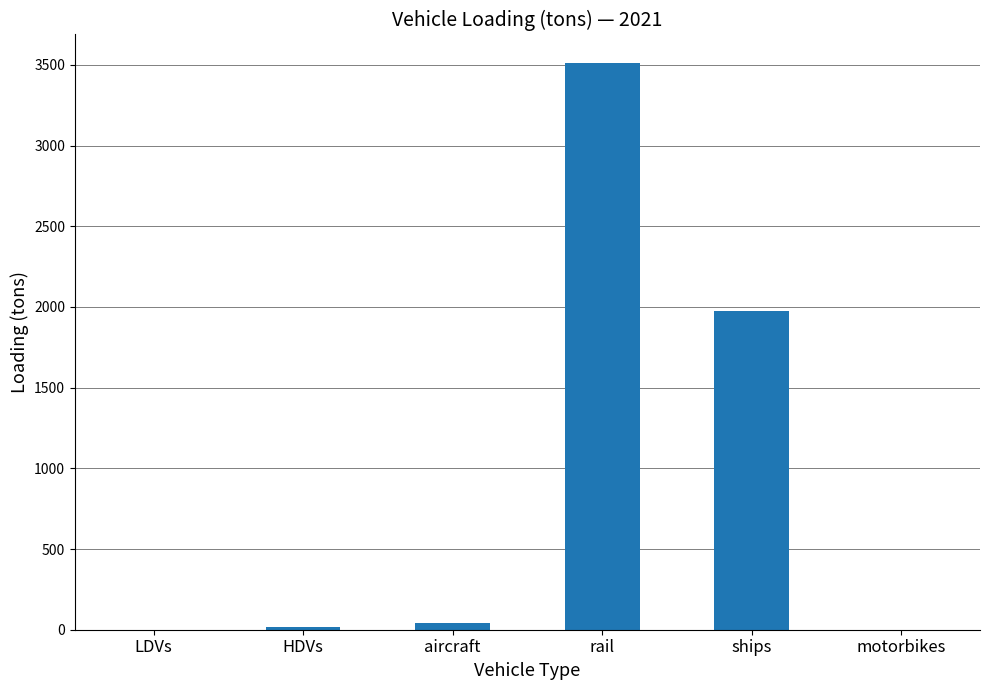

What is the sum of all values?

5545.8